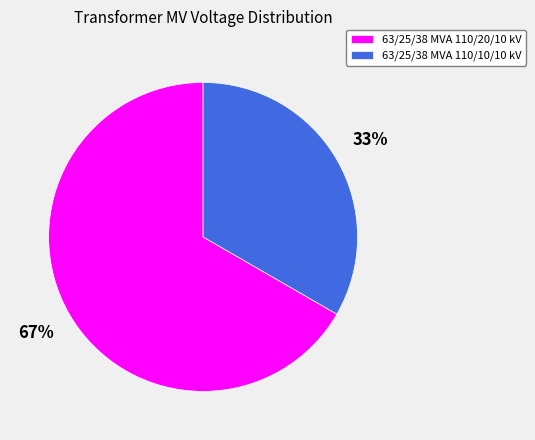

How many segments does this pie chart have?

2